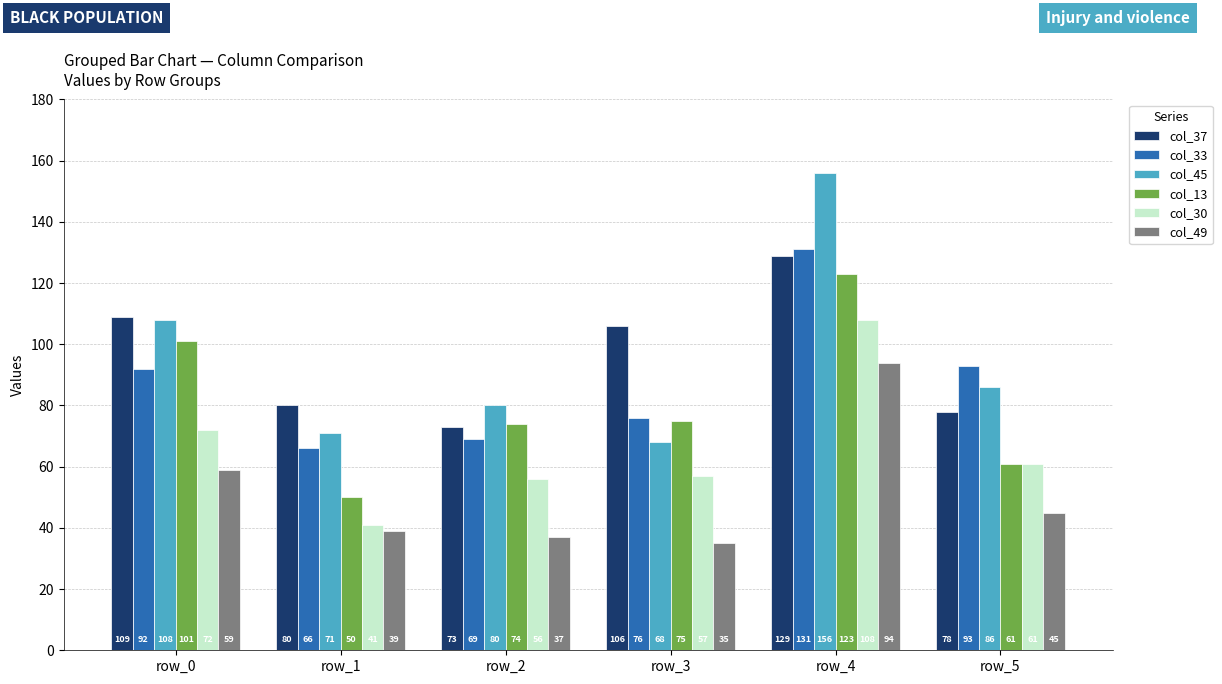

How many data points in col_13 are less than 75?

3